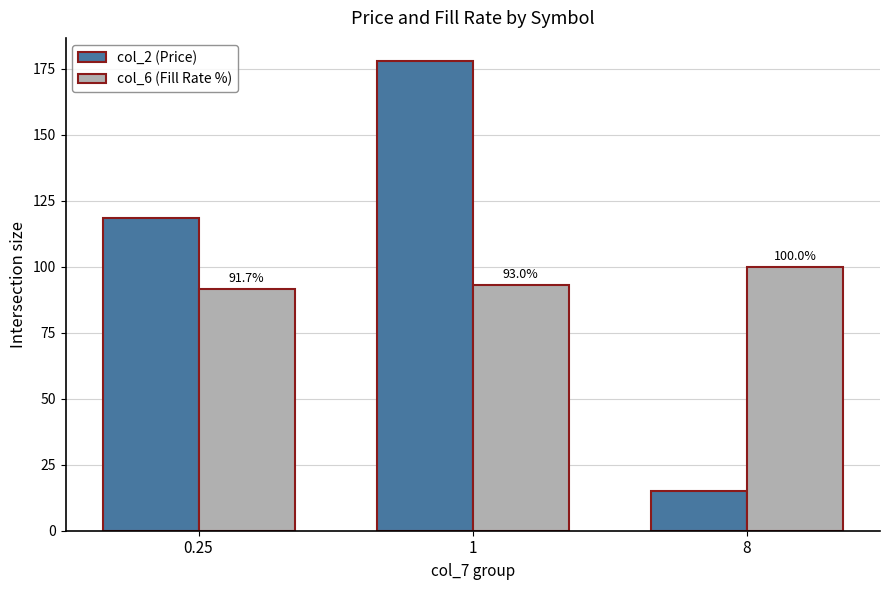

What is the difference between the maximum and minimum values in the col_6 (Fill Rate %) series?

8.3